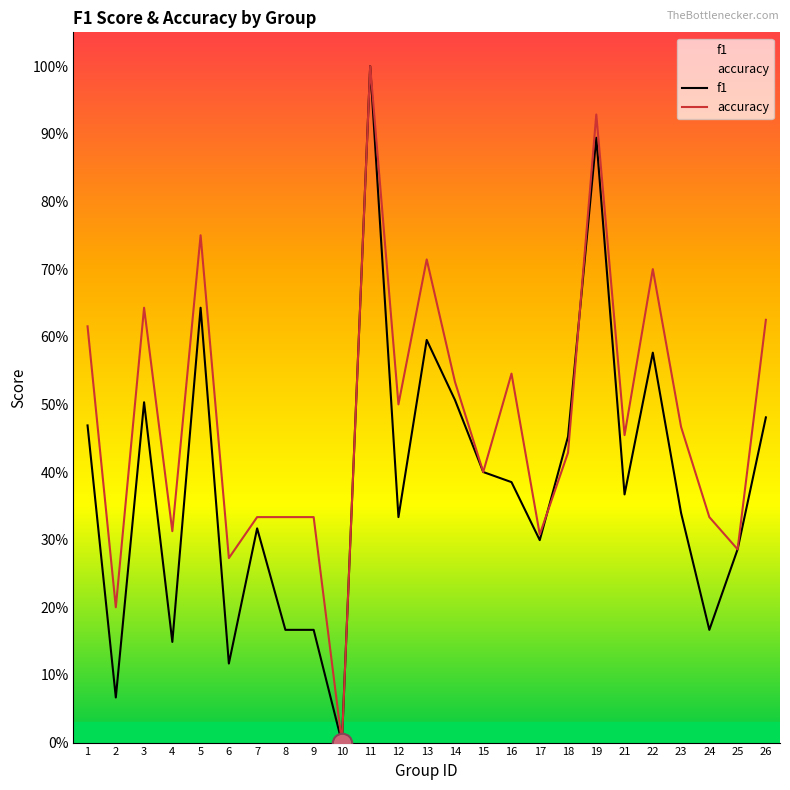

In accuracy, how many points are higher than both neighbors (excluding endpoints)?

7